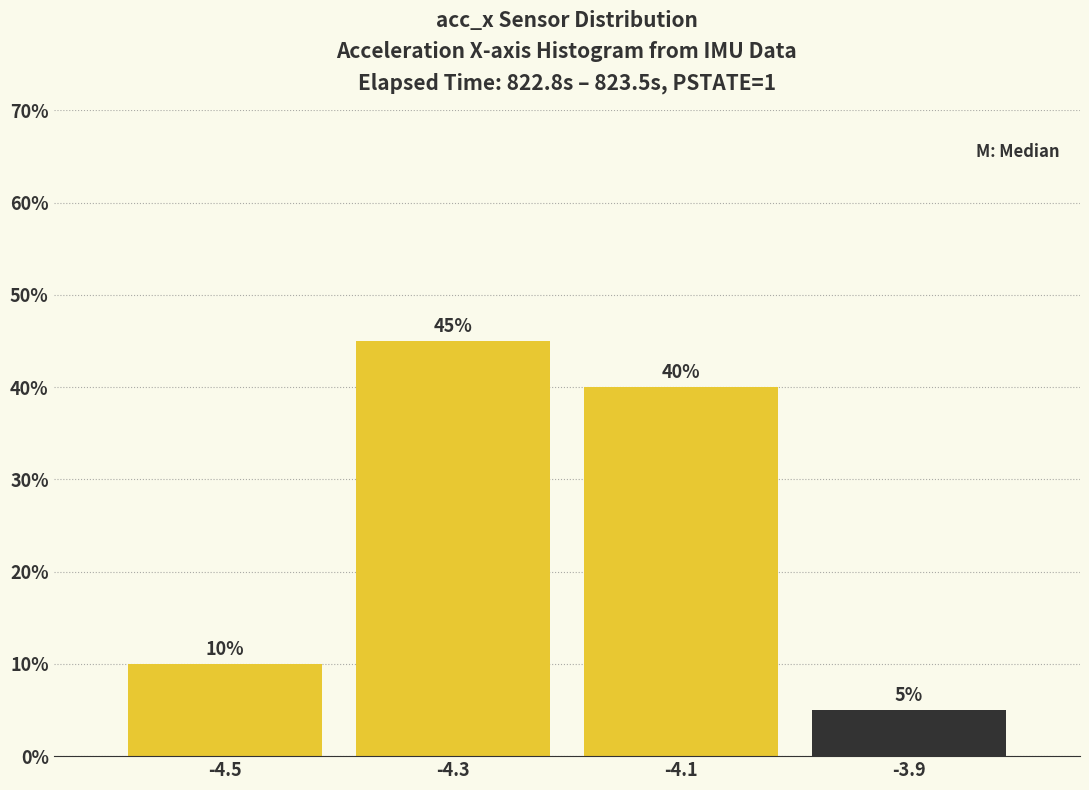

Reading left to right, transcribe all the data shown in this chart.

-4.5=10	-4.3=45	-4.1=40	-3.9=5